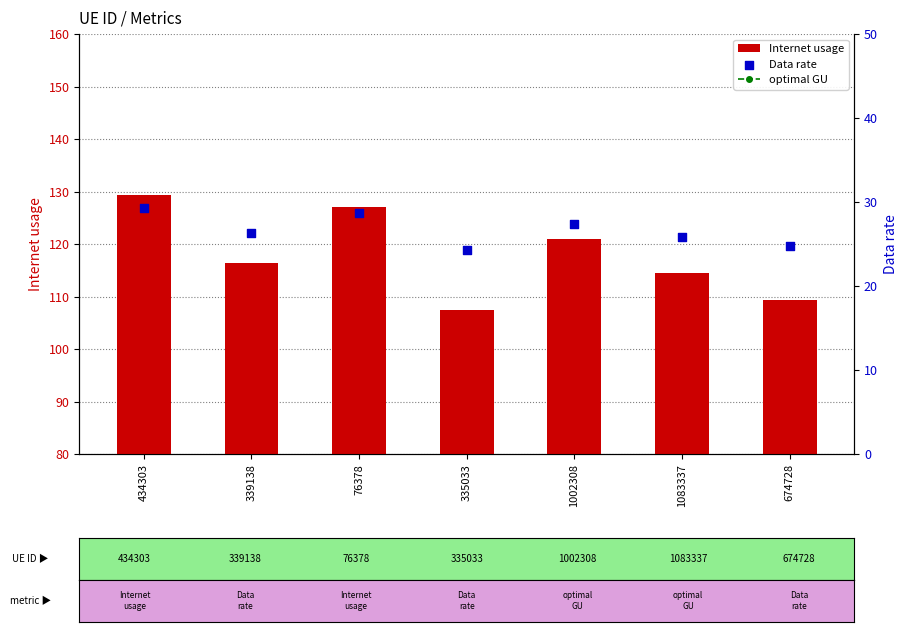

What are all the series names shown in the legend?

Internet usage, optimal GU, Data rate